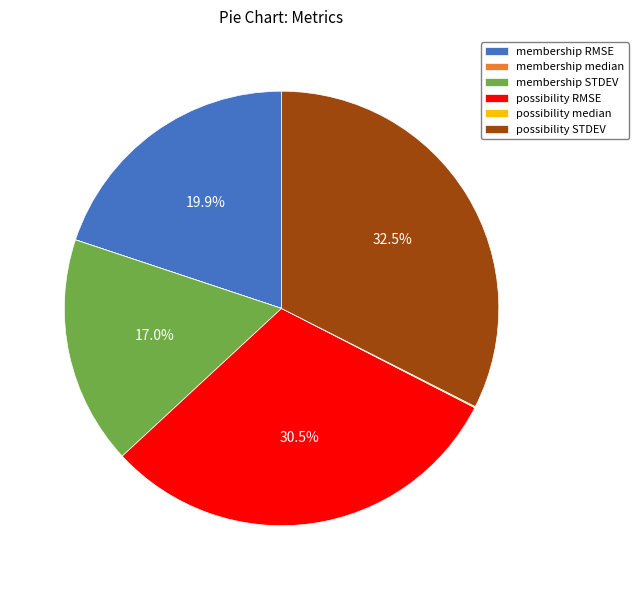

Which slice is the largest?

possibility STDEV